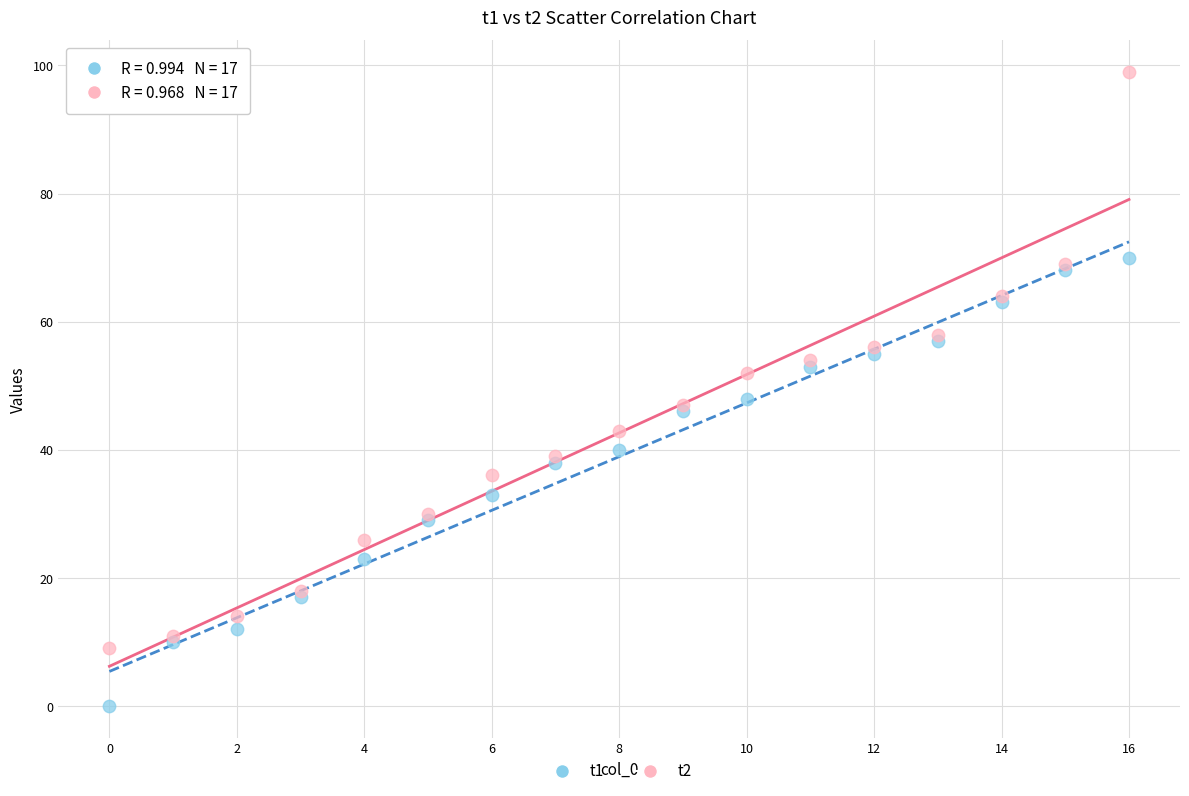

Which series reaches the maximum Y coordinate?

t2